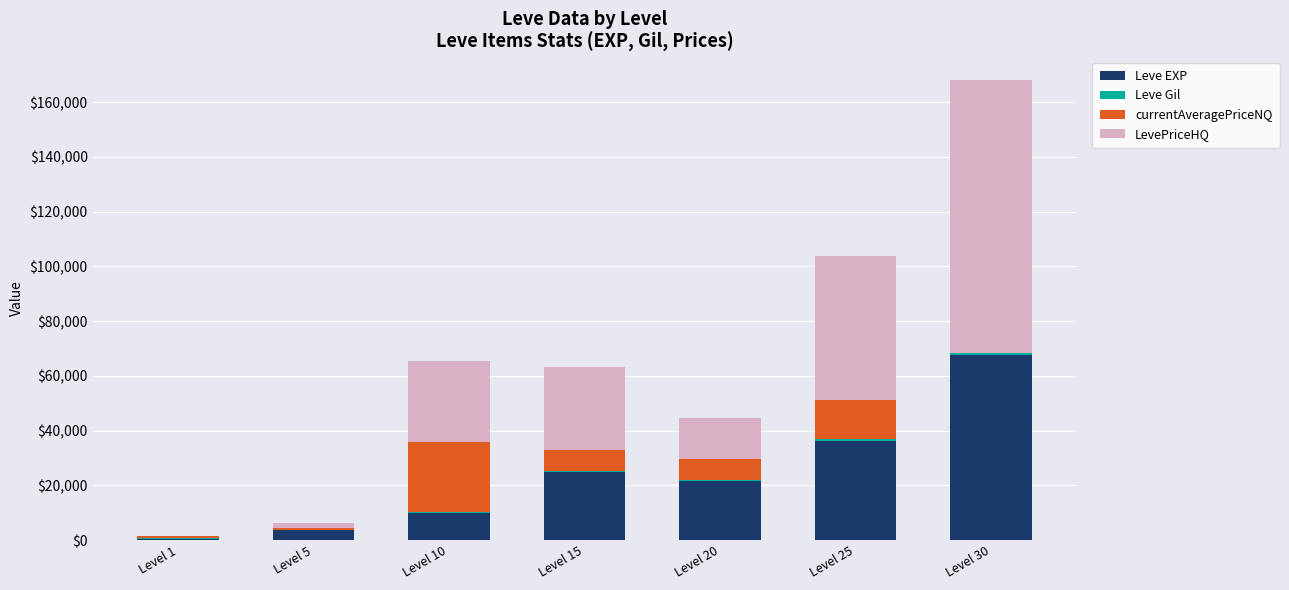

Which category has the highest value in the Leve EXP series?

Level 30